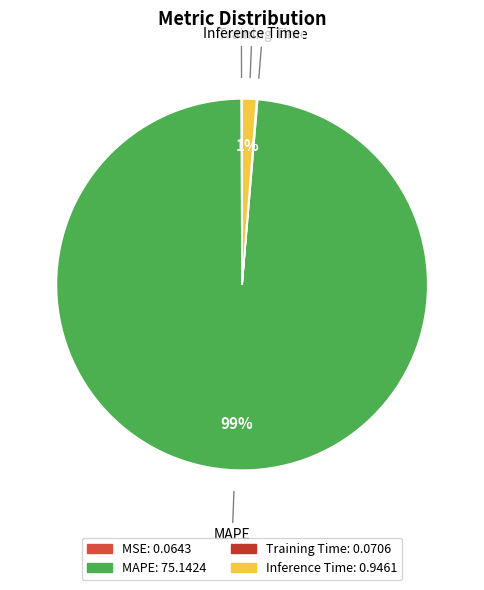

Is it true that Inference Time is 1% of the pie?

True